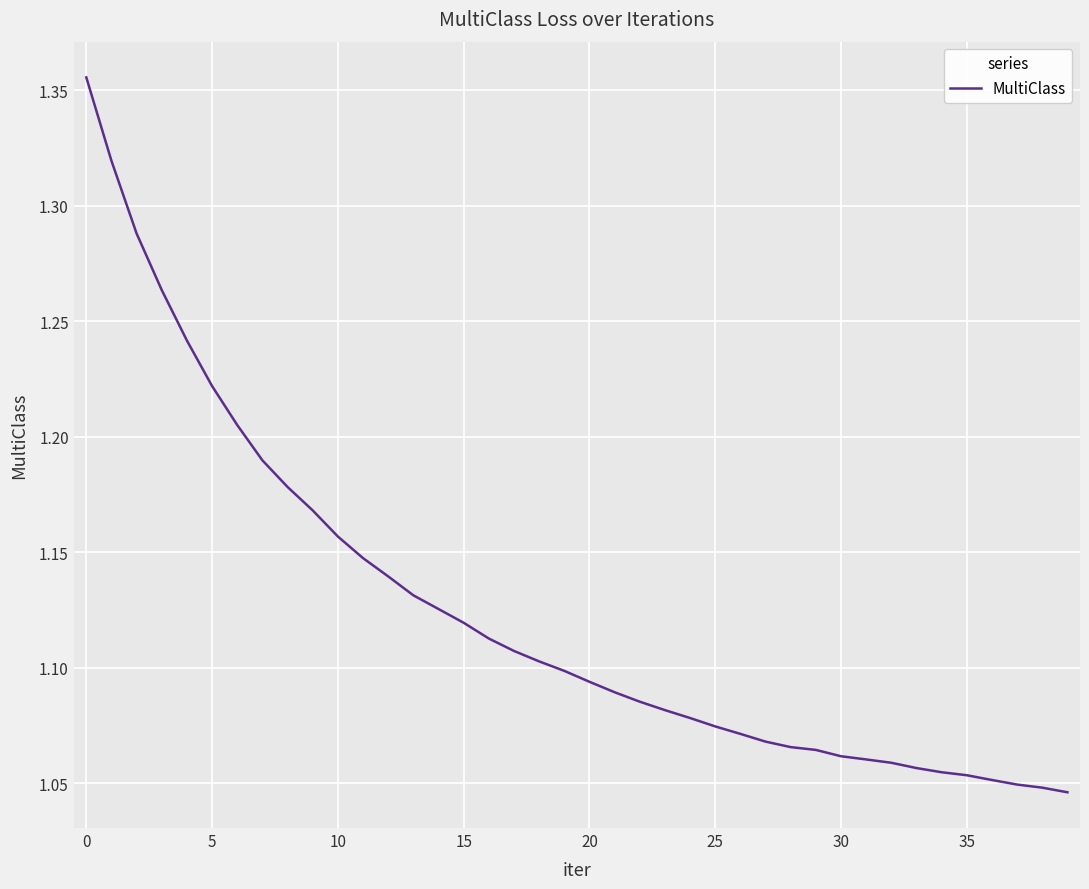

What is the difference between the maximum and minimum values?

0.3